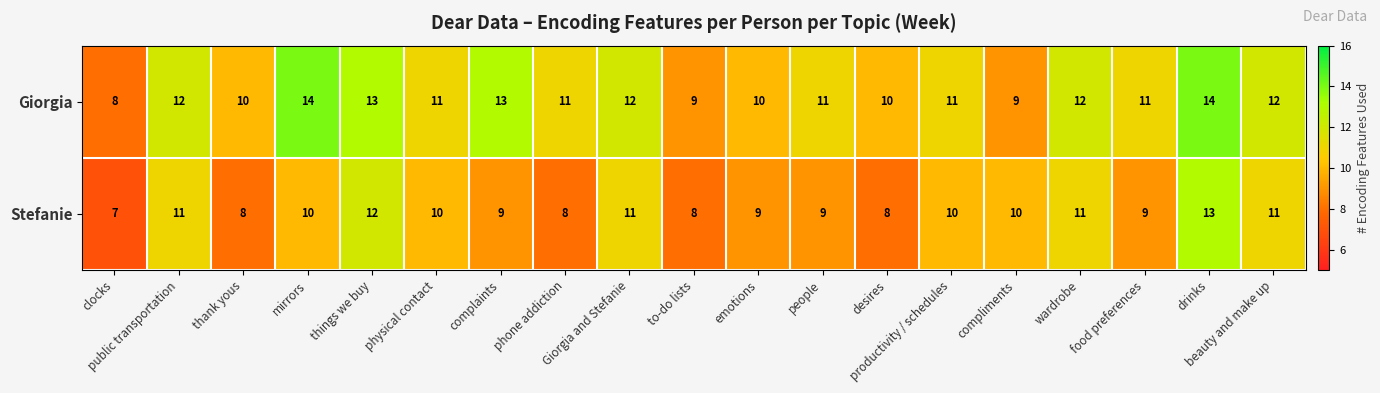

What is the difference between the highest and lowest values at things we buy?

1